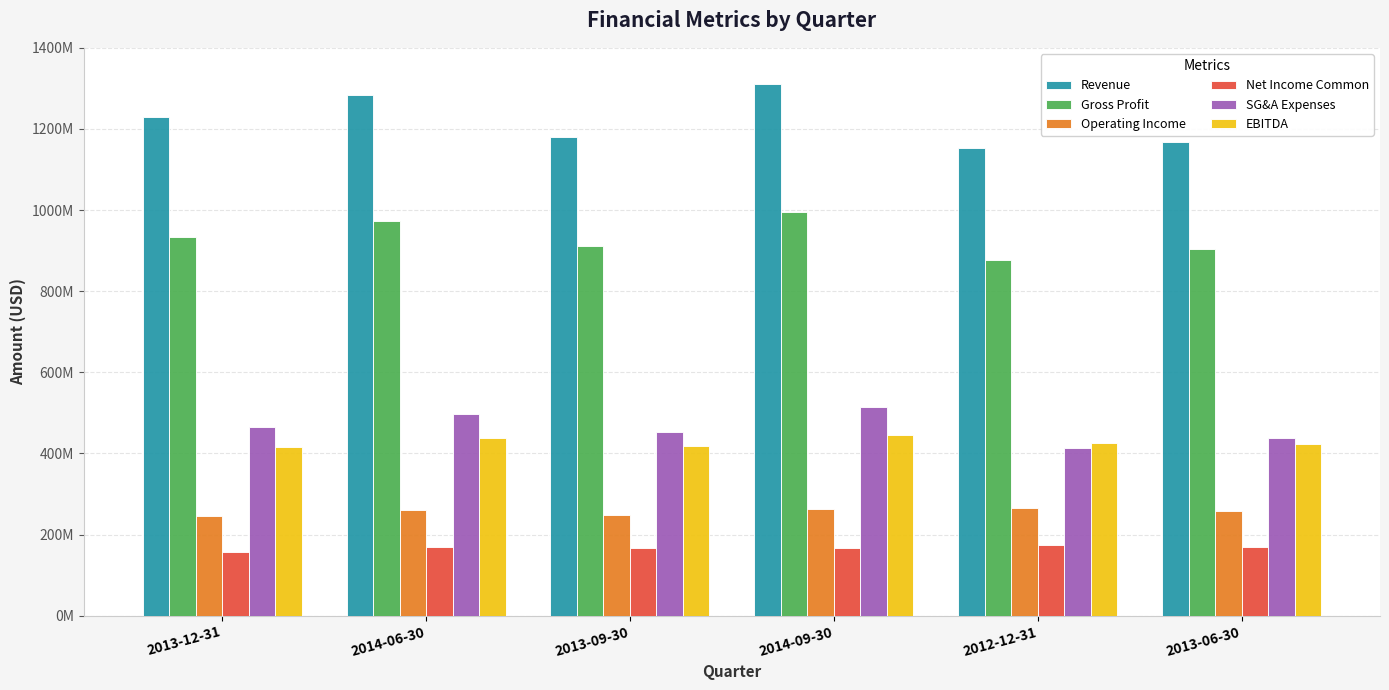

What is the label of the 2nd bar from the left?

2014-06-30